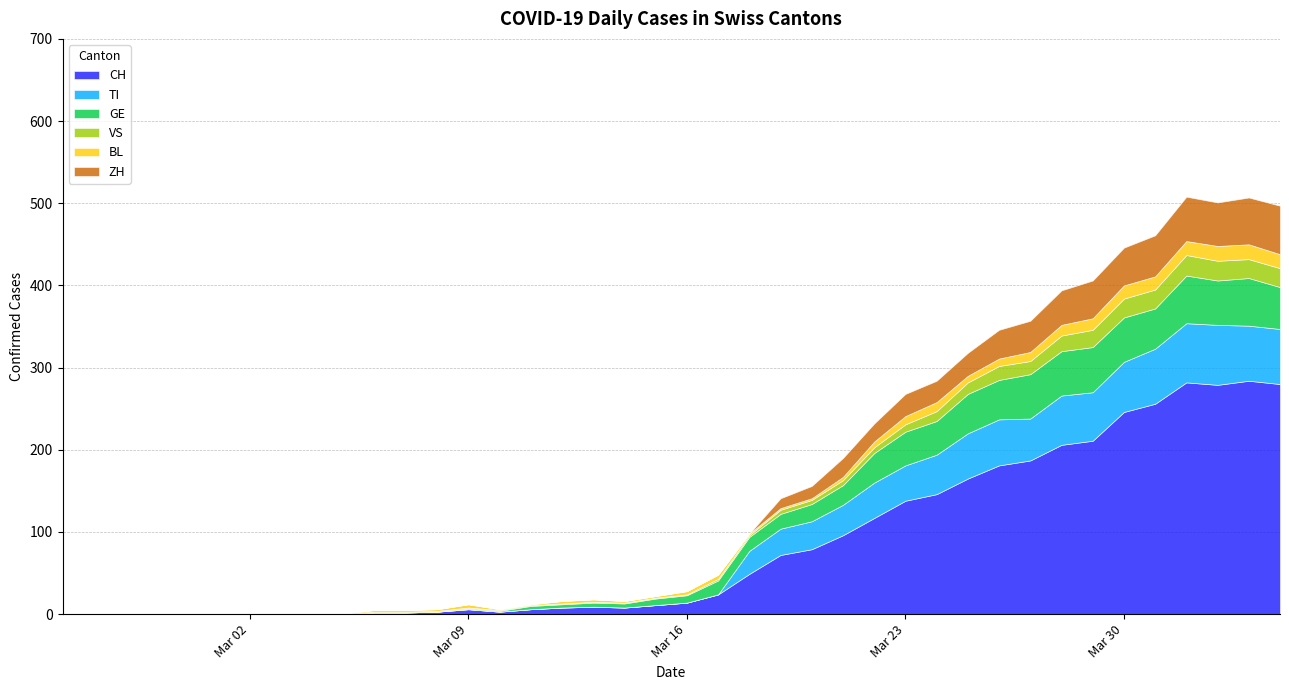

List the series in order of their peak value, lowest first.

BL, VS, GE, ZH, TI, CH